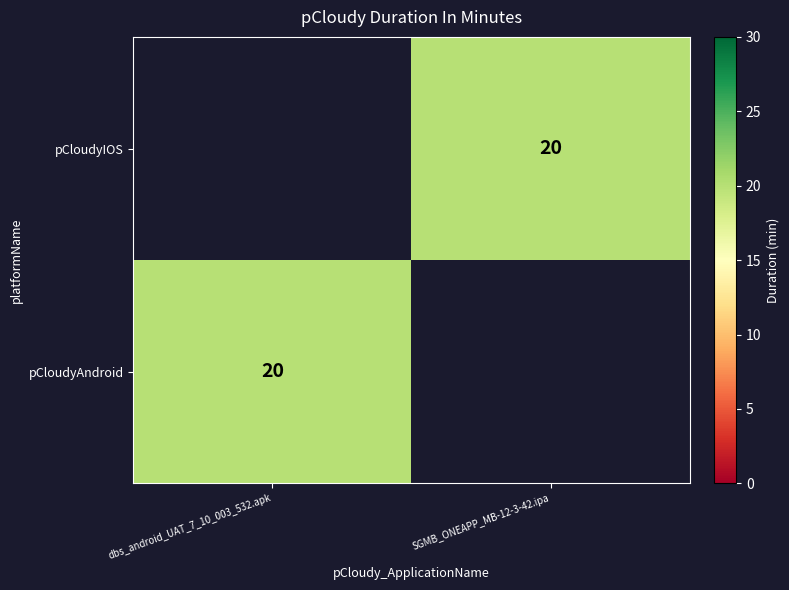

The value of pCloudyIOS at SGMB_ONEAPP_MB-12-3-42.ipa is 20. True or false?

True